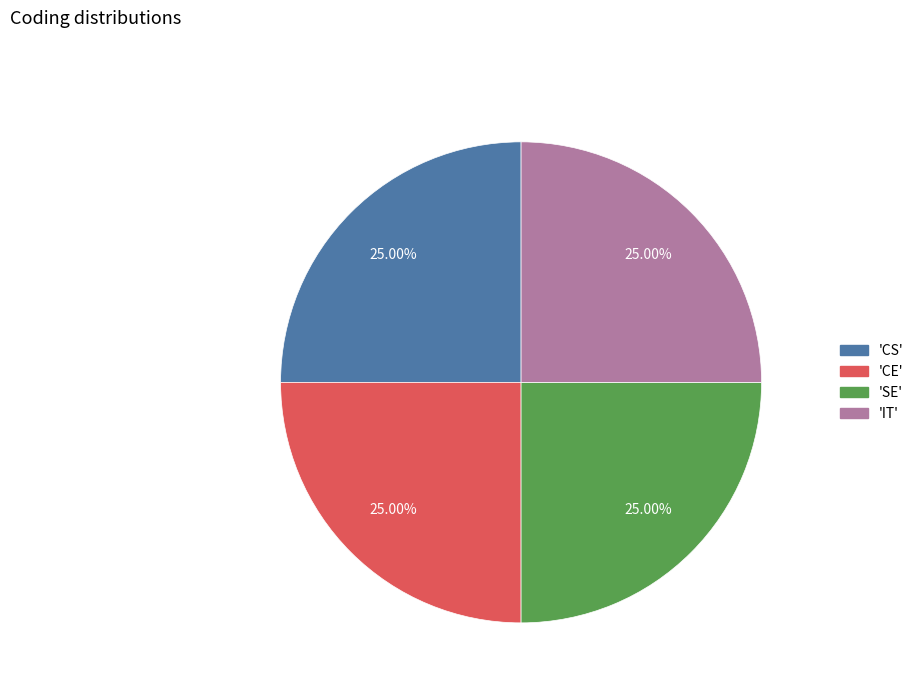

Is there a majority slice in this chart?

No